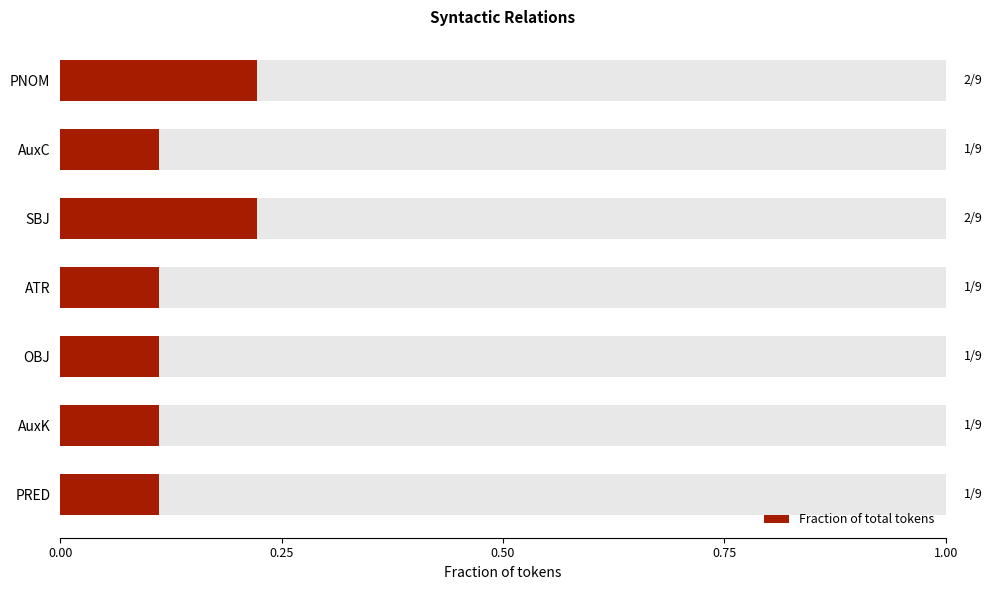

True or false: the data shows 0.1 at ATR.

True